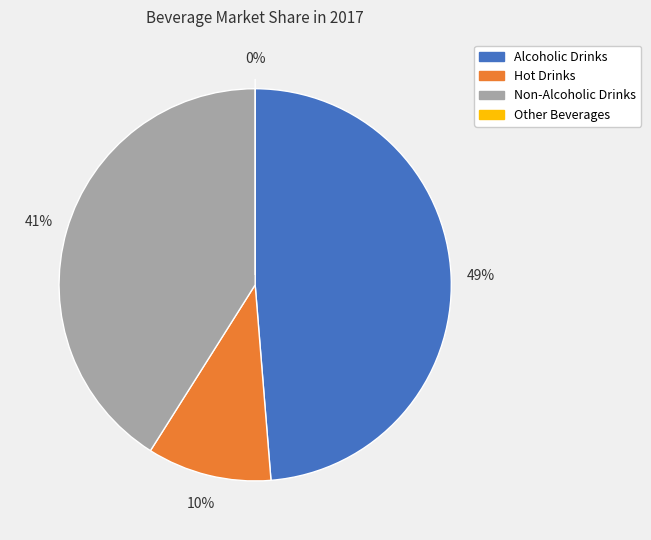

Between Non-Alcoholic Drinks and Hot Drinks, which is larger?

Non-Alcoholic Drinks